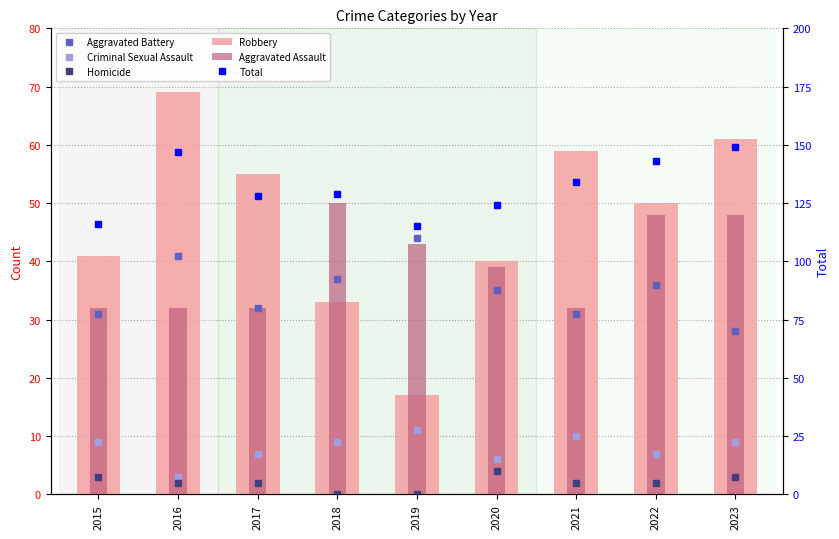

True or false: Aggravated Assault has a value of 39 at 2020.

True